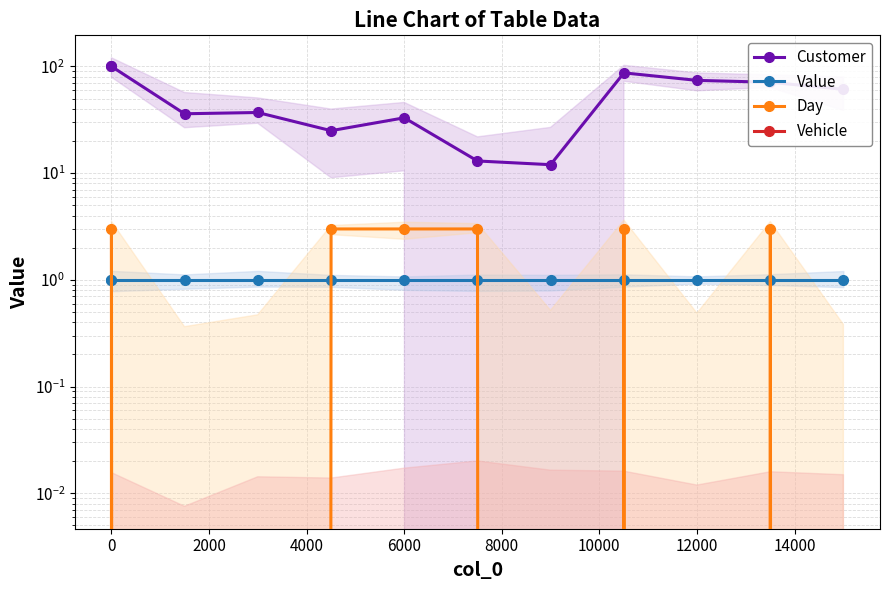

What are all the series names shown in the legend?

Customer, Value, Day, Vehicle